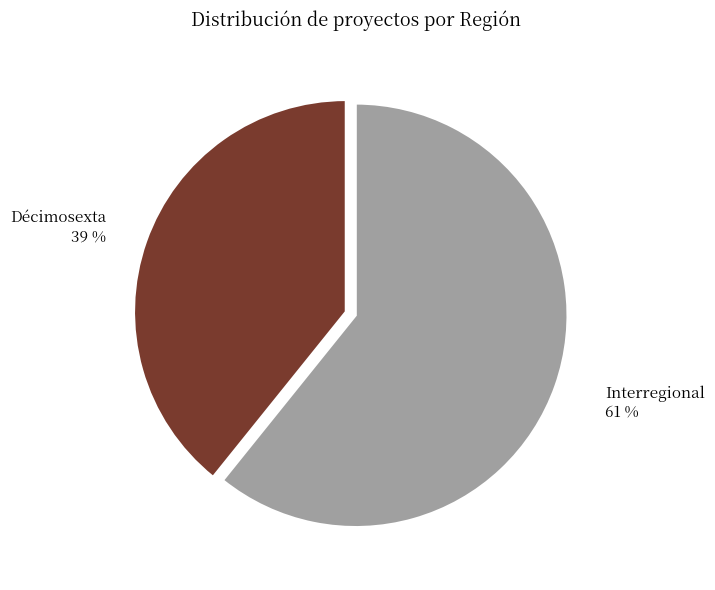

Does any single category account for the majority?

Yes